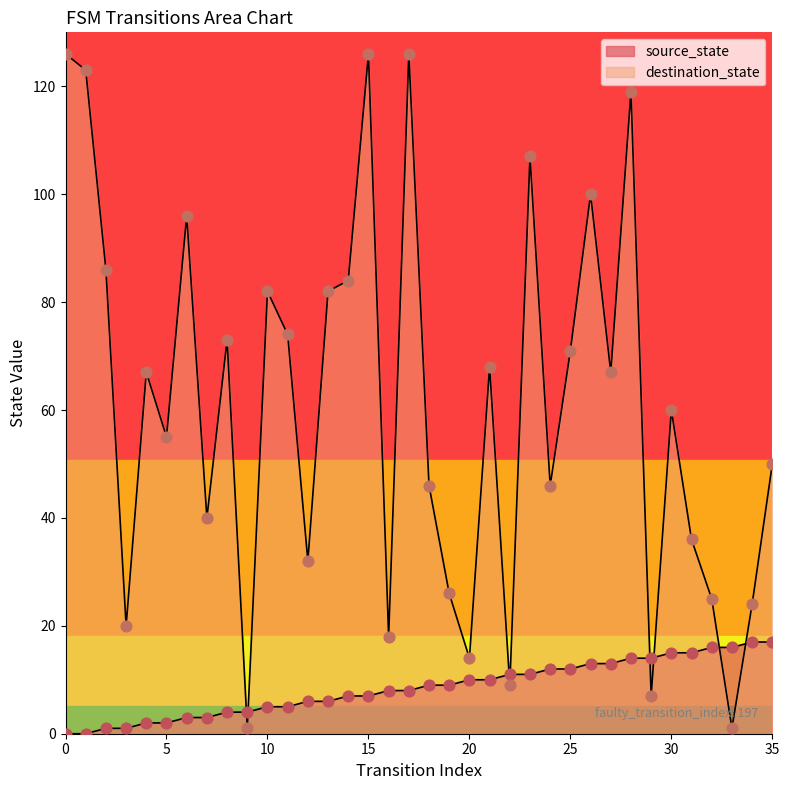

At how many categories does at least one series exceed 115?

5